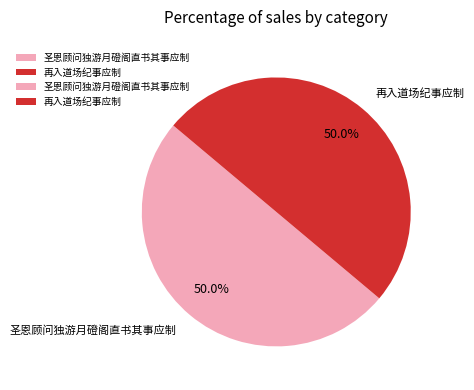

Do 再入道场纪事应制 and 圣恩顾问独游月磴阁直书其事应制 together represent more than half of the pie?

Yes